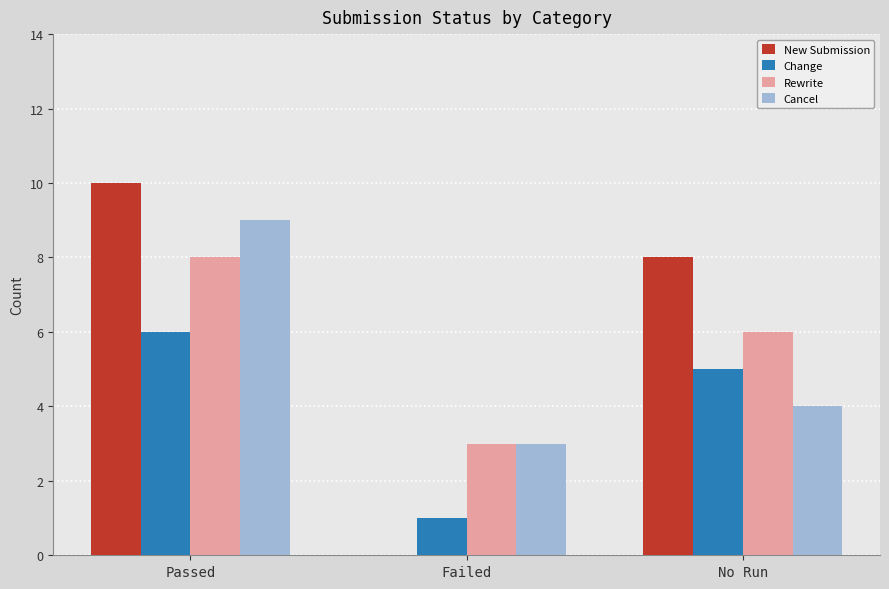

What are all the series names shown in the legend?

New Submission, Change, Rewrite, Cancel